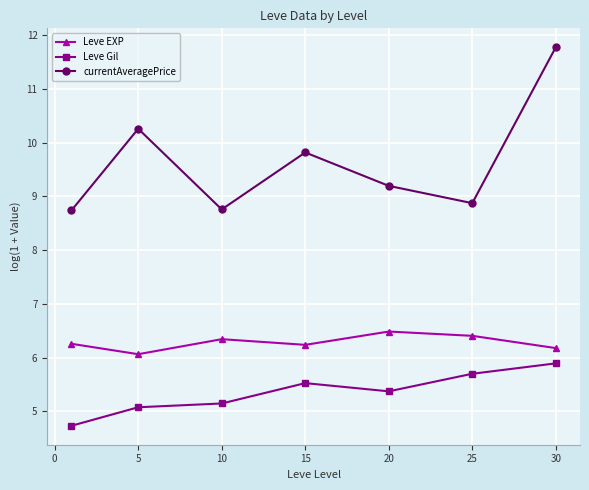

What is the sum of all Leve EXP values?

44.0